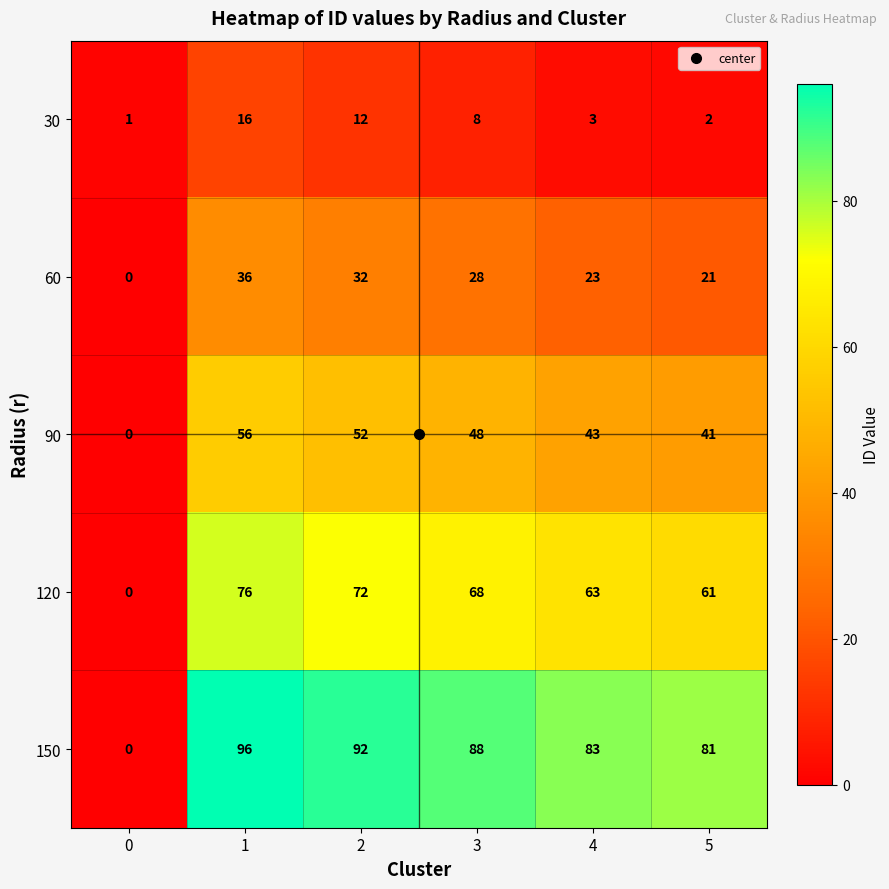

What is the greatest value displayed?

96